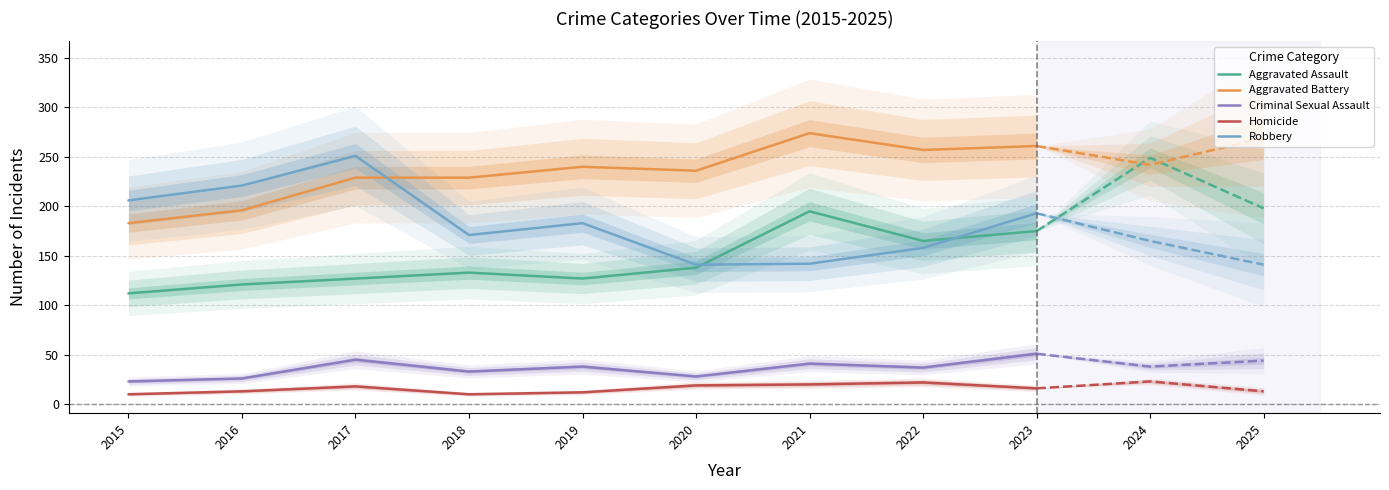

At which category does Criminal Sexual Assault reach its first local peak?

2017